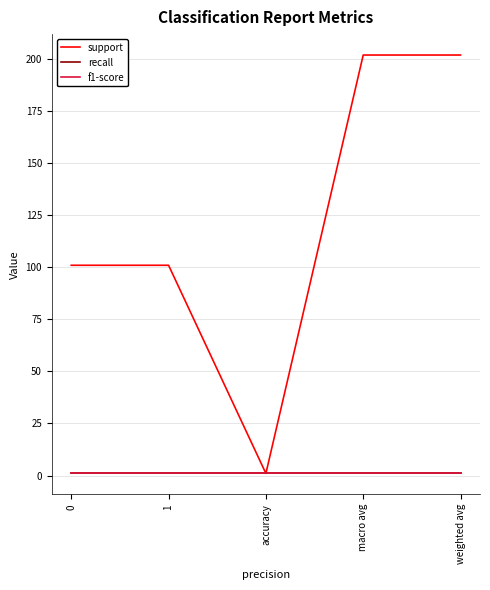

List the series in order of their peak value, highest first.

support, recall, f1-score